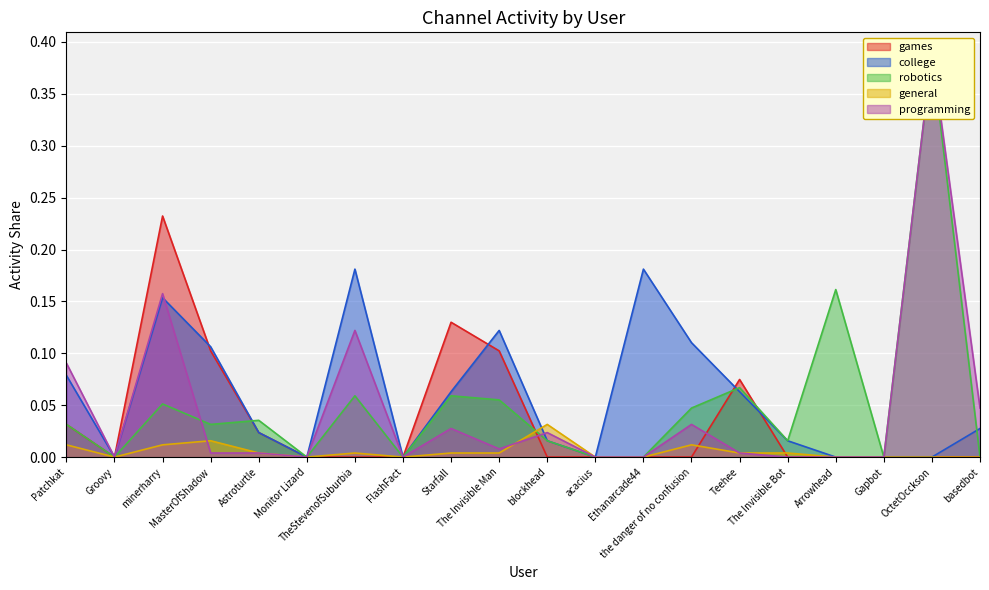

What is the difference between the maximum and minimum values in the robotics series?

0.4